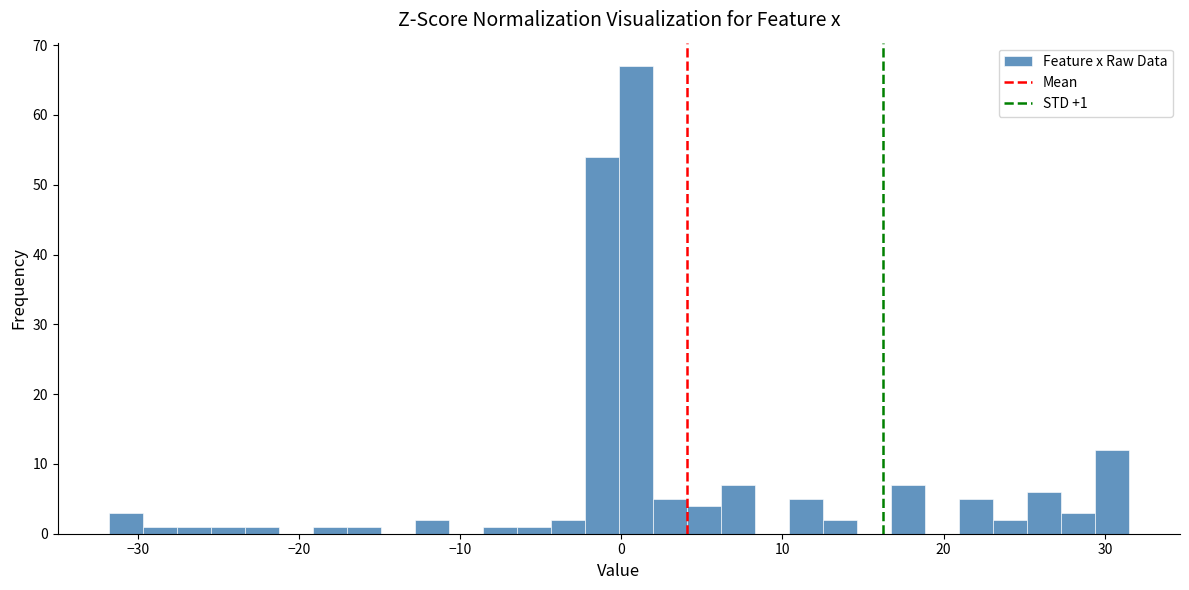

Read against the x-axis, roughly where is the centre of the tallest bar?

1